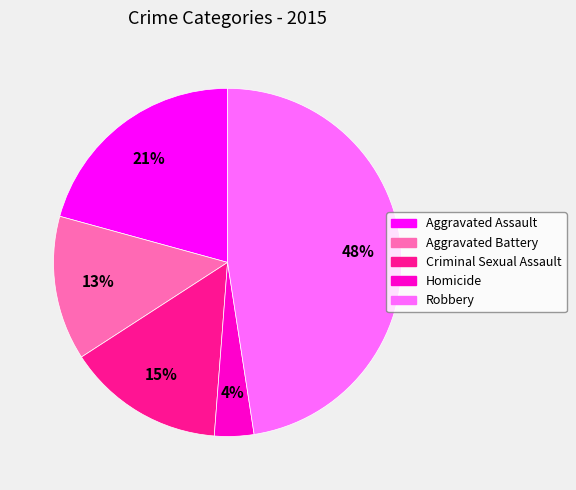

Which category has the smallest portion of the pie?

Homicide